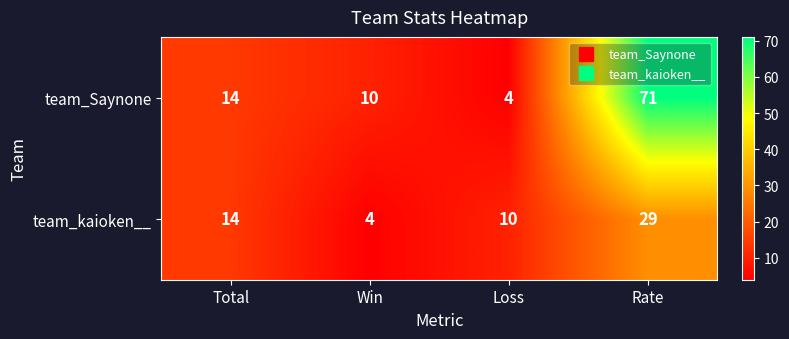

What is the minimum value shown in the chart?

4